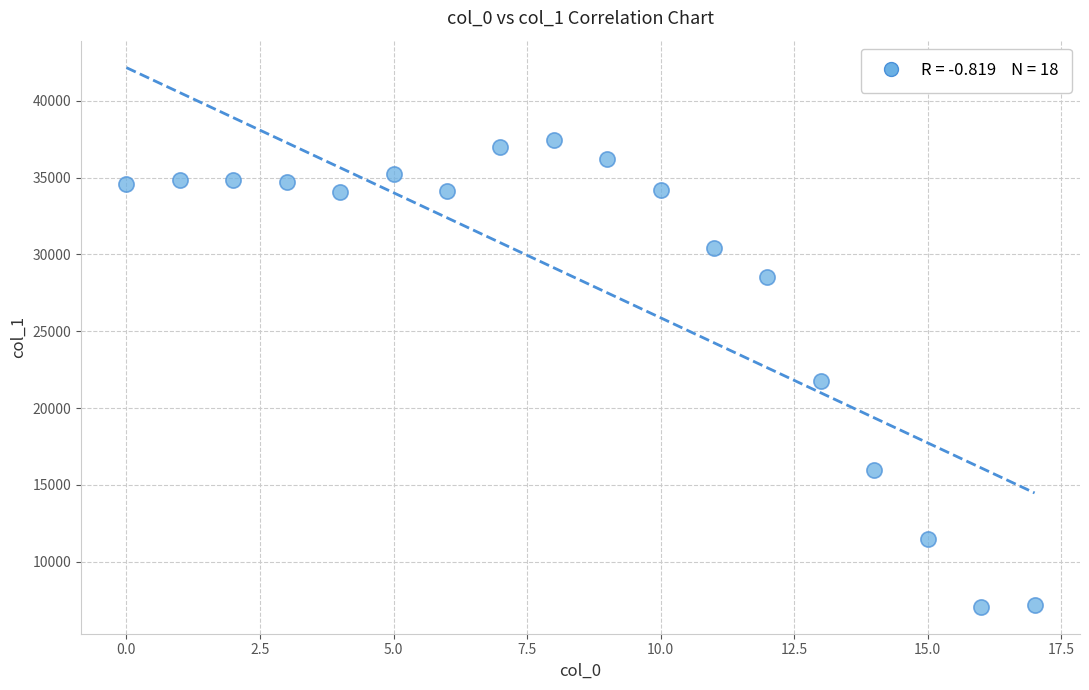

What Y value in the scatter plot is closest to 22249?

21747